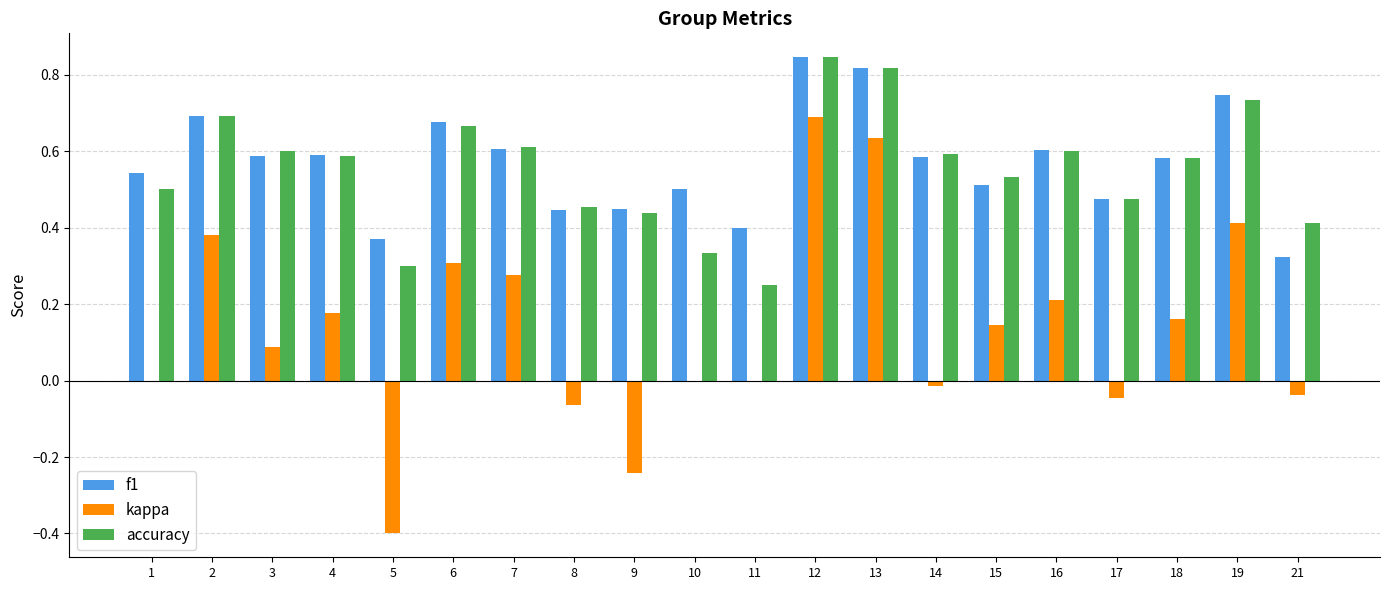

Is it true that kappa equals 0.1 at 15?

True